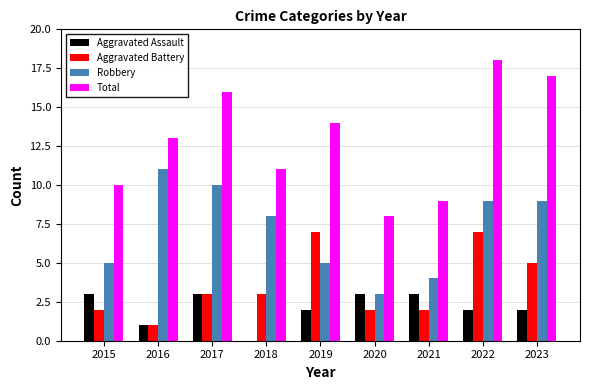

True or false: Robbery has a value of 5 at 2017.

False